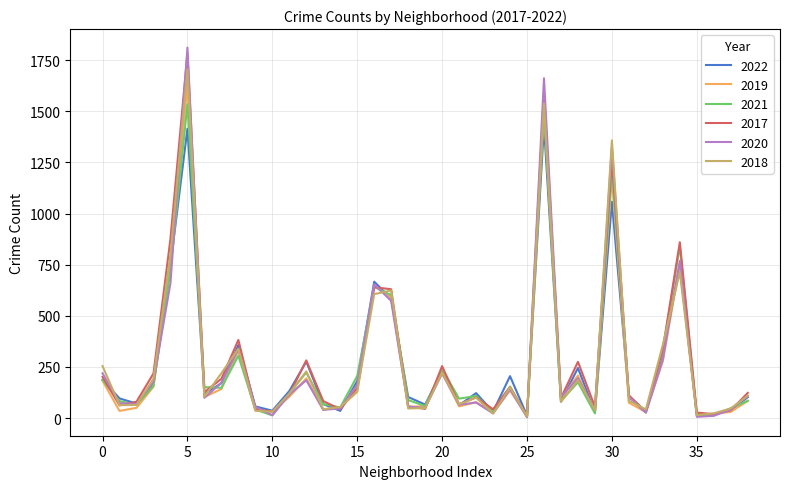

What is the sum of all 2021 values?

10588